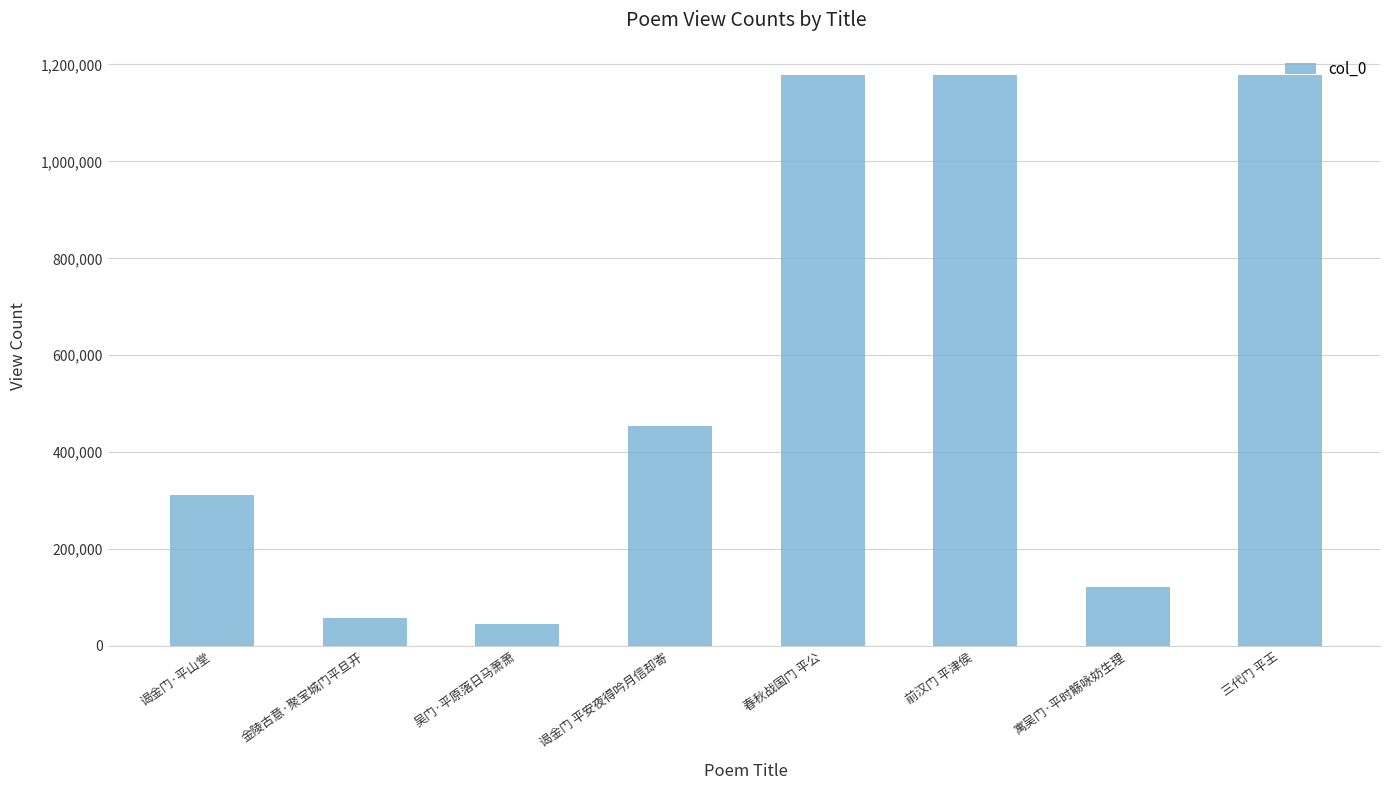

At which label is the value closest to 611148?

谒金门 平安夜得吟月信却寄